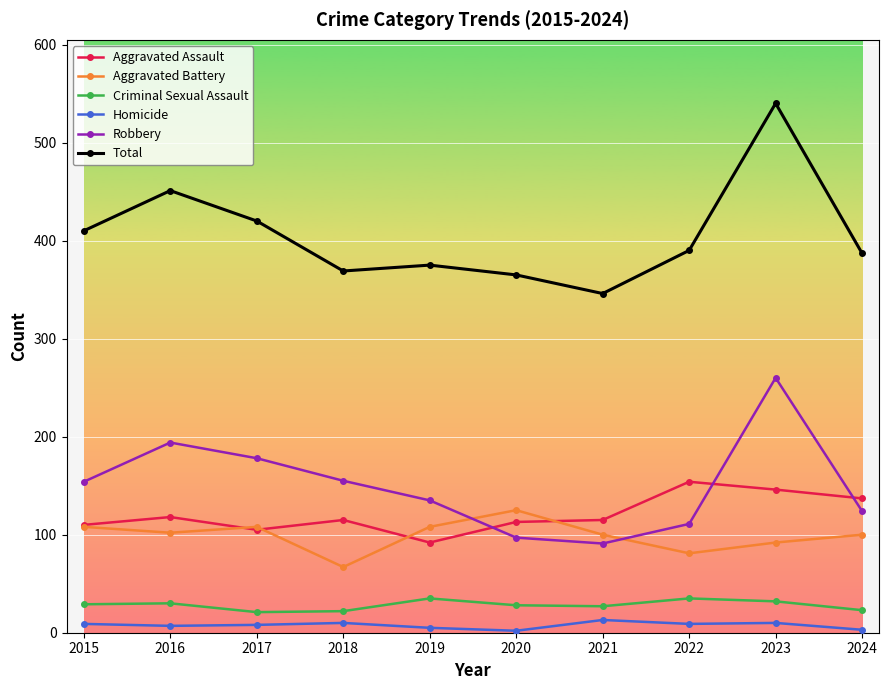

What is the value of the Robbery point at the 9th from the left?

260